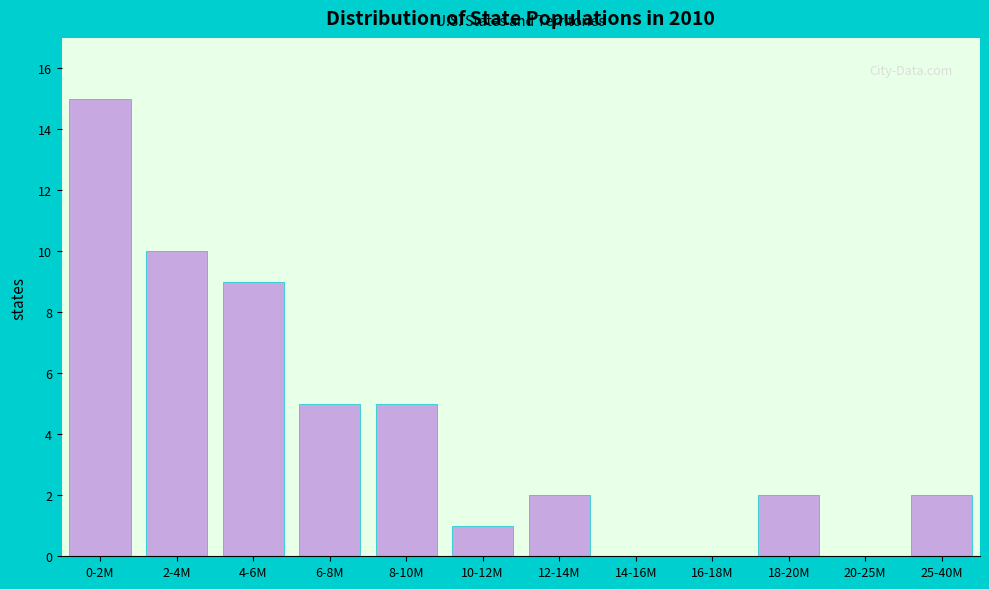

Reading right to left, what are all the values shown in this chart?

25-40M=2	20-25M=0	18-20M=2	16-18M=0	14-16M=0	12-14M=2	10-12M=1	8-10M=5	6-8M=5	4-6M=9	2-4M=10	0-2M=15